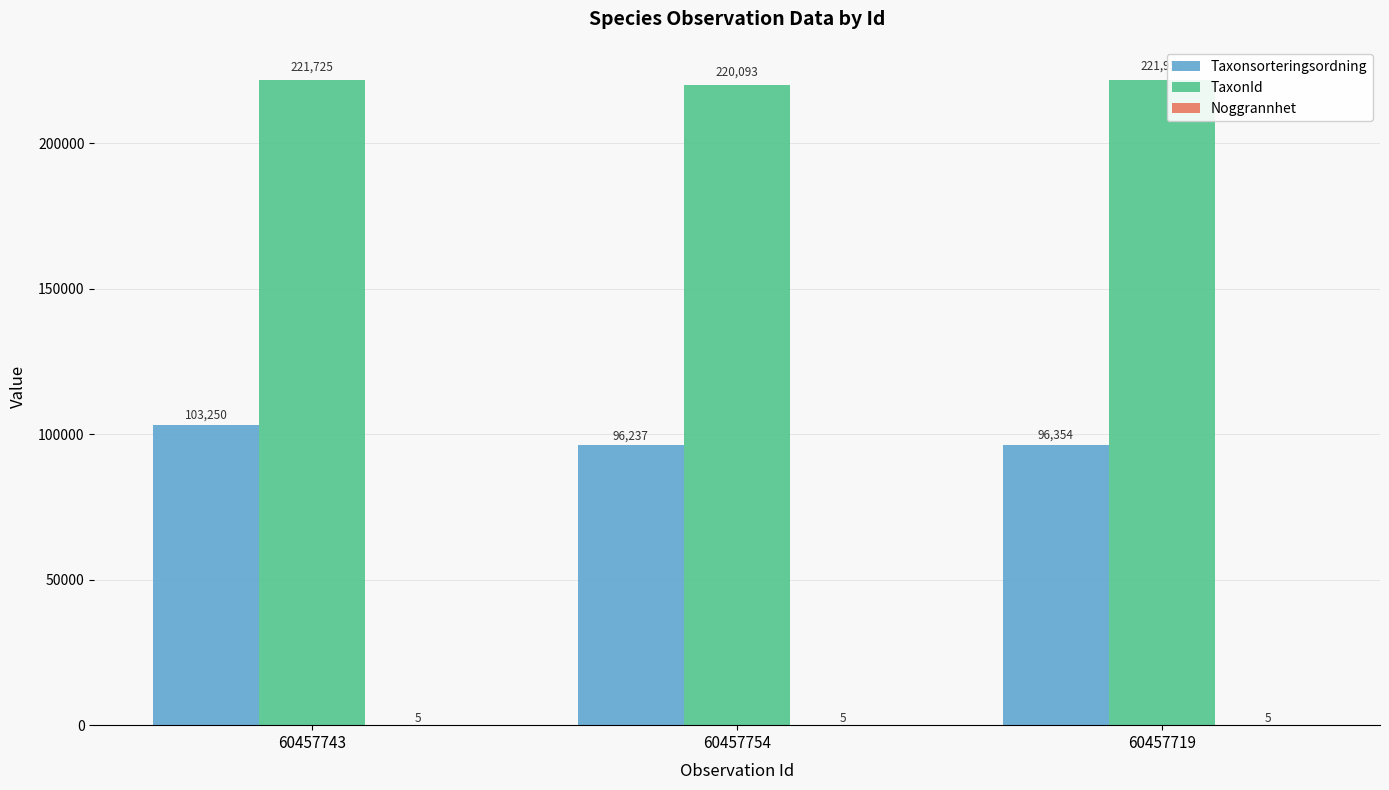

At which label is Taxonsorteringsordning closest to 99743?

60457719